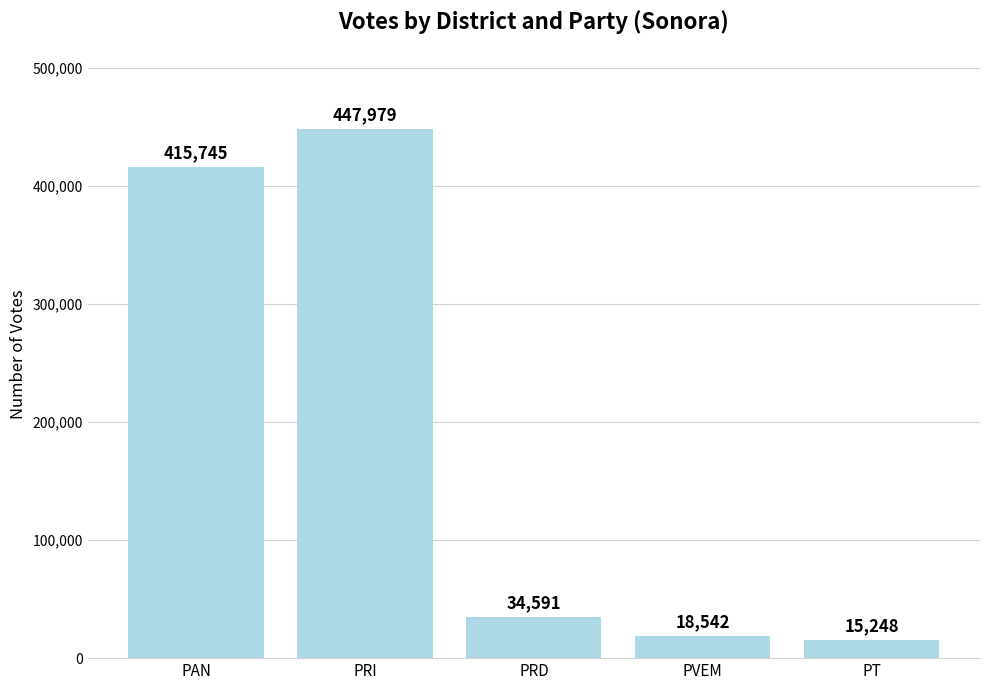

What is the value of the 3rd bar from the left?

34591